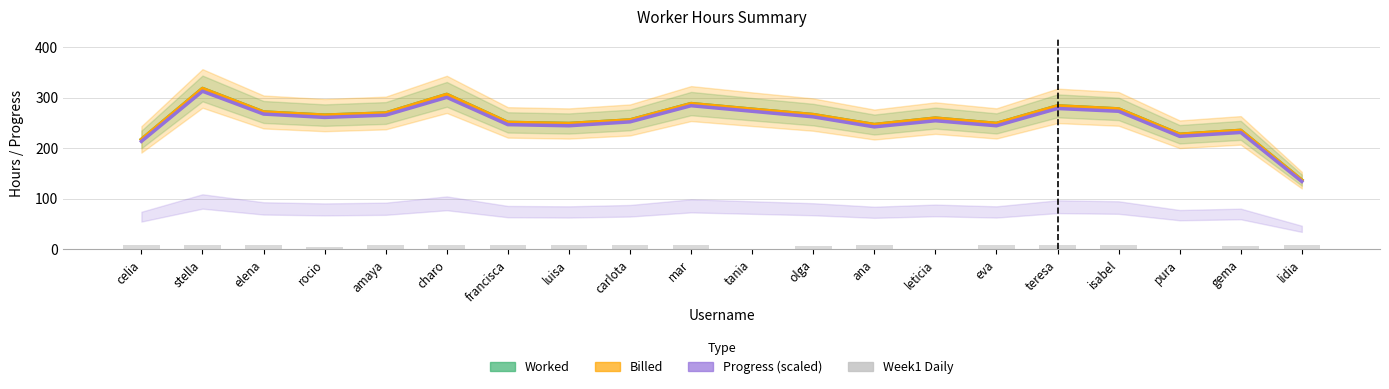

What is the sum of the Billed values at ana and luisa?

495.2